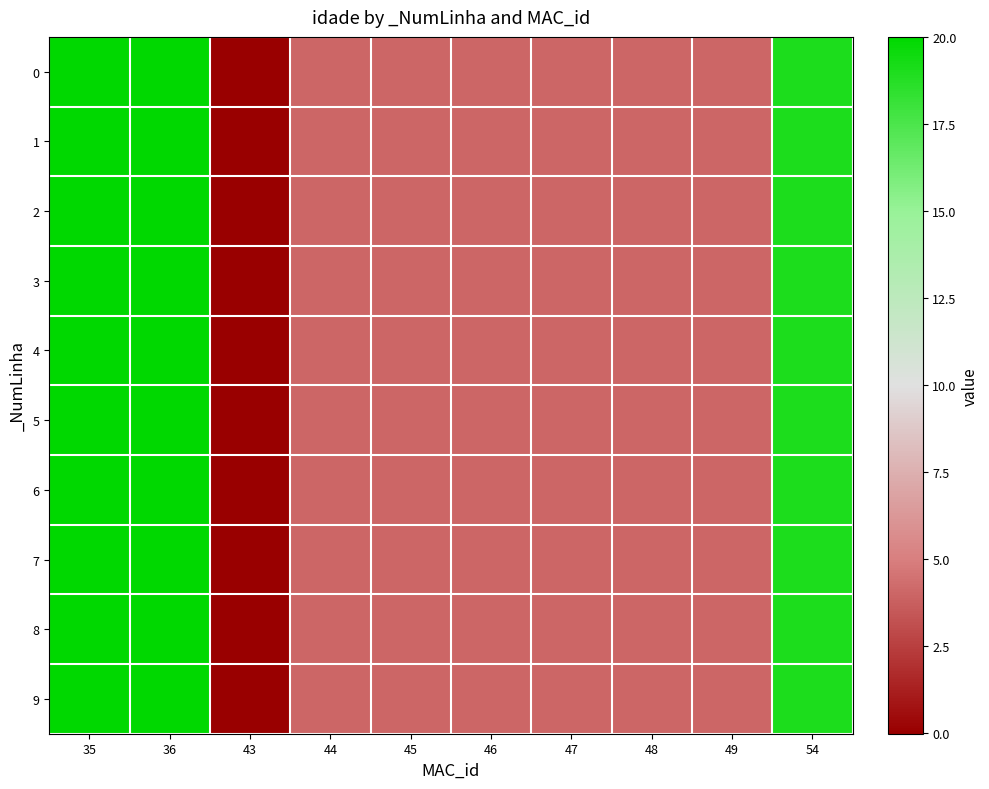

At how many categories does at least one series exceed 17?

3